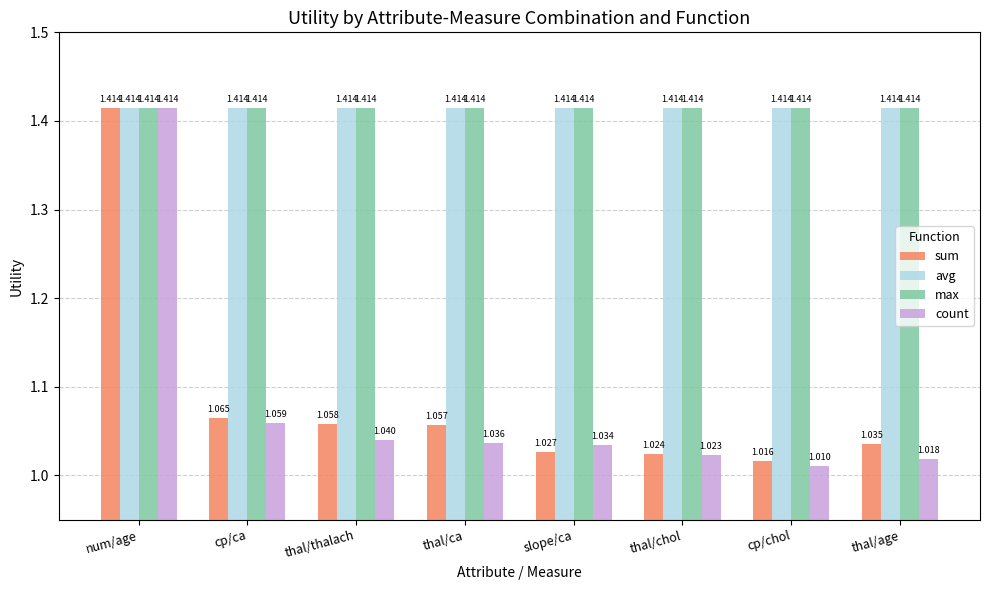

What is the sum of the avg values at slope/ca and thal/ca?

2.8